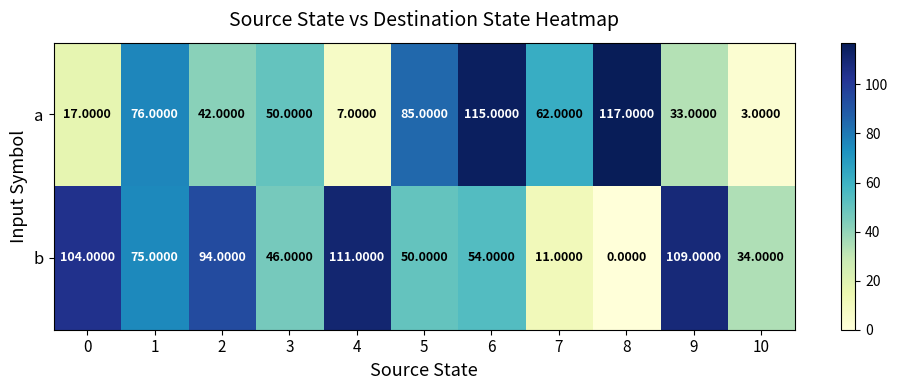

Is the value of a at 2 greater than the value of b at 3?

No